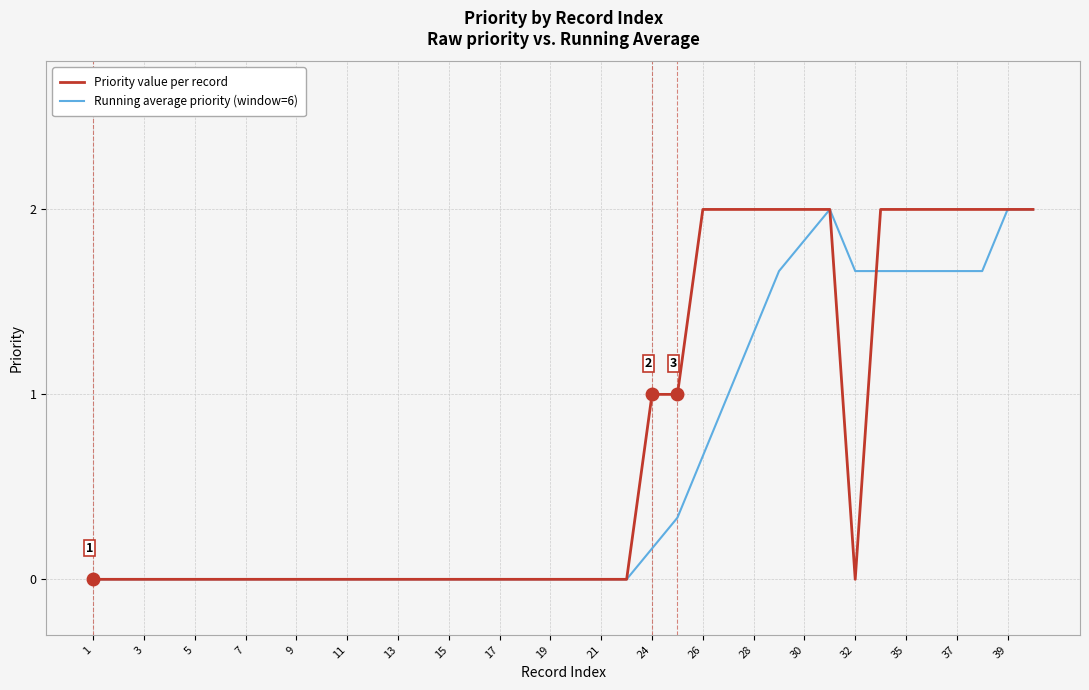

Rank the series by their average value, from highest to lowest.

Priority value per record, Running average priority (window=6)